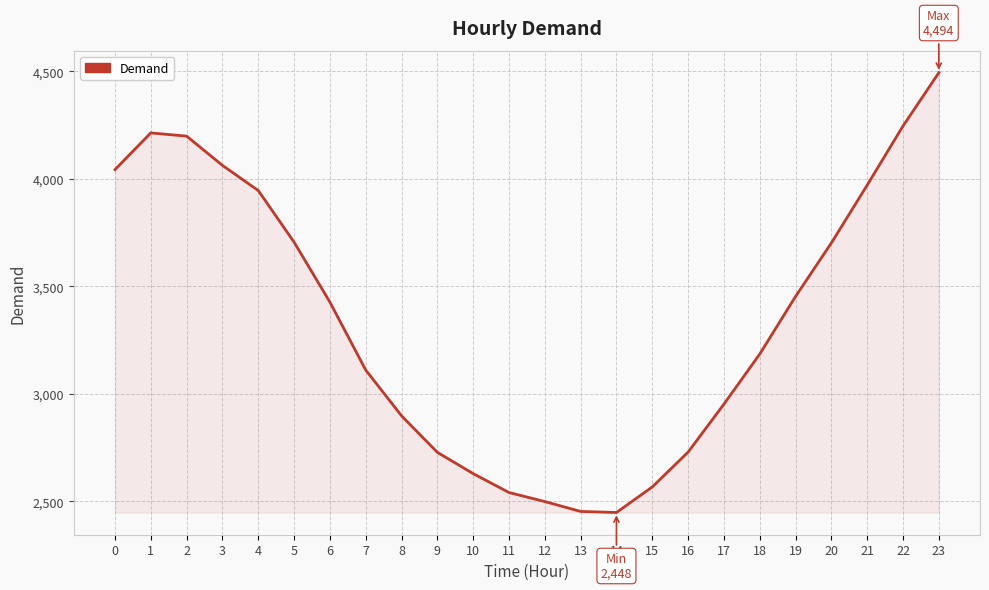

Where is the data nearest to the value 3471?

19